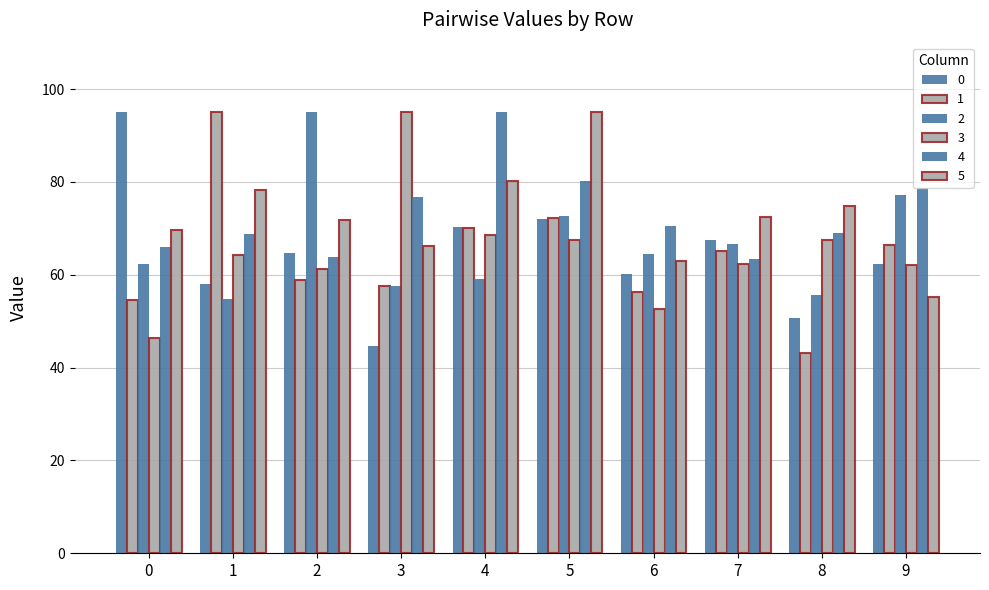

How many data points in 2 are less than 64?

5